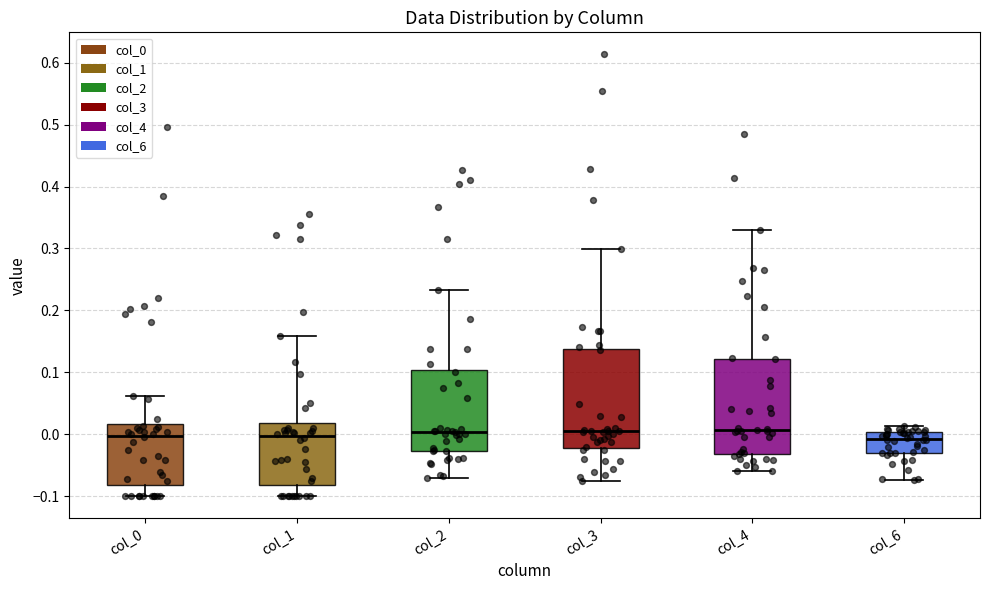

Reading left to right, read every box against the y-axis: the position of its median line, the range the box covers, and the ends of its whiskers. The values are not printed on the chart, so give them approximately, as read against the axis.

col_0: median 0.00, box -0.08 to 0.02, whiskers -0.10 to 0.06
col_1: median 0.00, box -0.08 to 0.02, whiskers -0.10 to 0.16
col_2: median 0.00, box -0.03 to 0.10, whiskers -0.07 to 0.23
col_3: median 0.00, box -0.02 to 0.14, whiskers -0.08 to 0.30
col_4: median 0.01, box -0.03 to 0.12, whiskers -0.06 to 0.33
col_6: median -0.01, box -0.03 to 0.00, whiskers -0.07 to 0.01